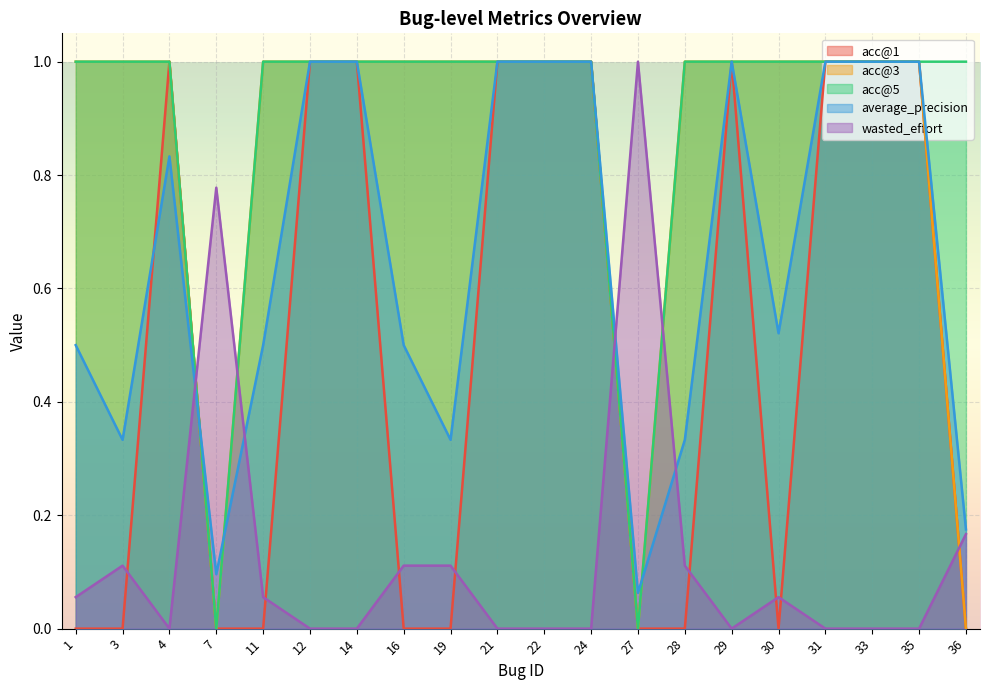

True or false: acc@3 and acc@1 intersect in this chart.

False